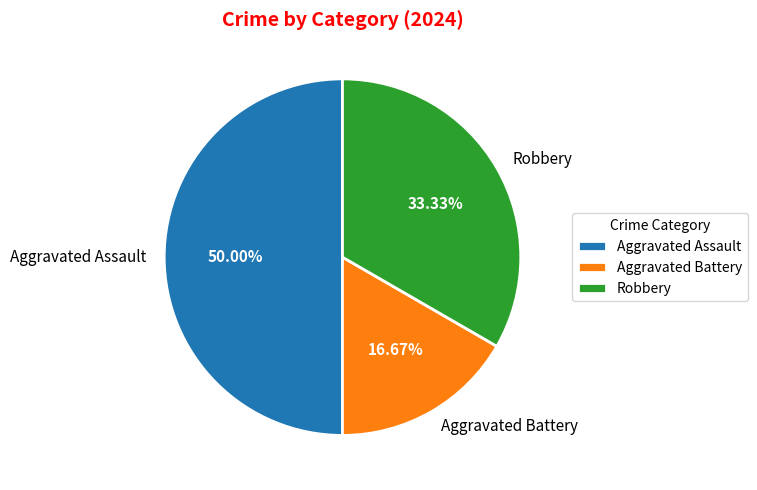

How many slices are in this pie chart?

3